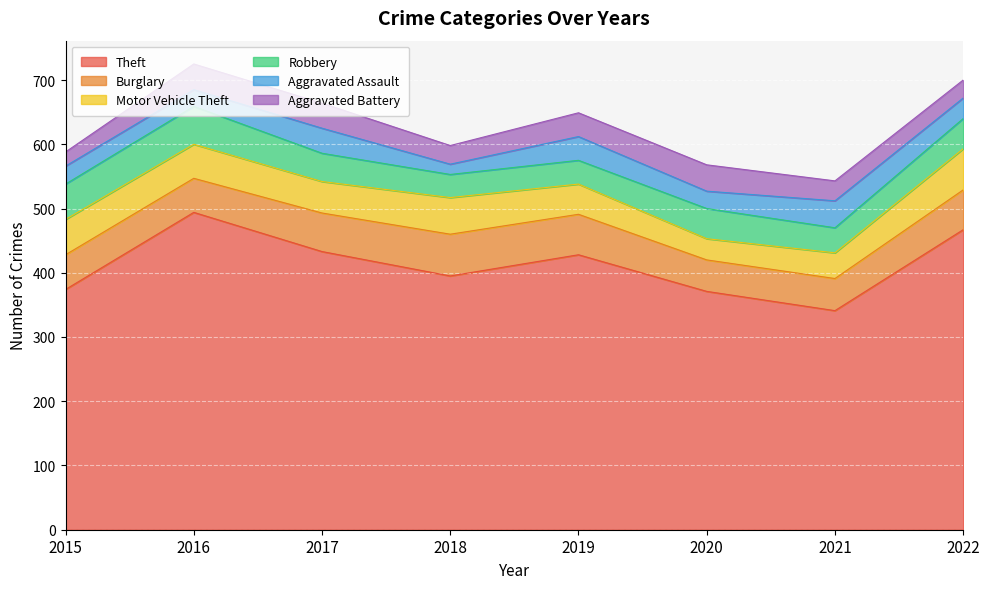

True or false: Theft and Burglary intersect in this chart.

False